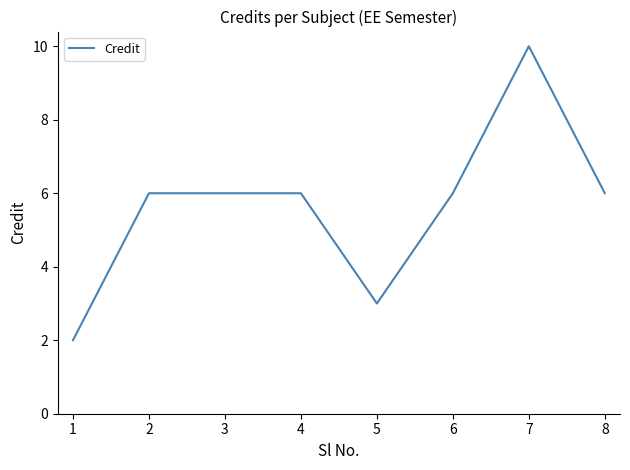

Between 1 and 3, which is larger?

3